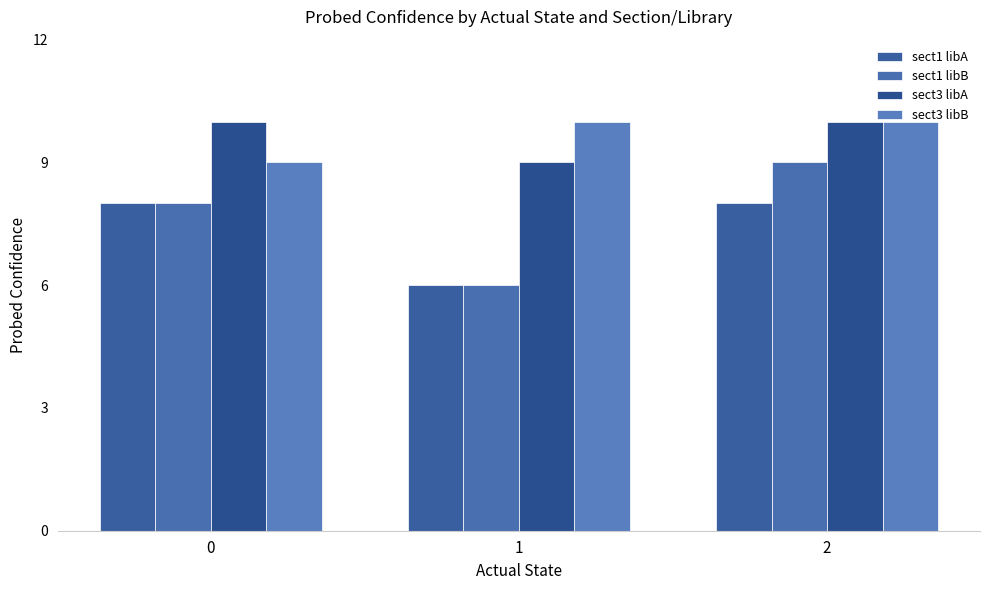

What is the total value across all series at 0?

35